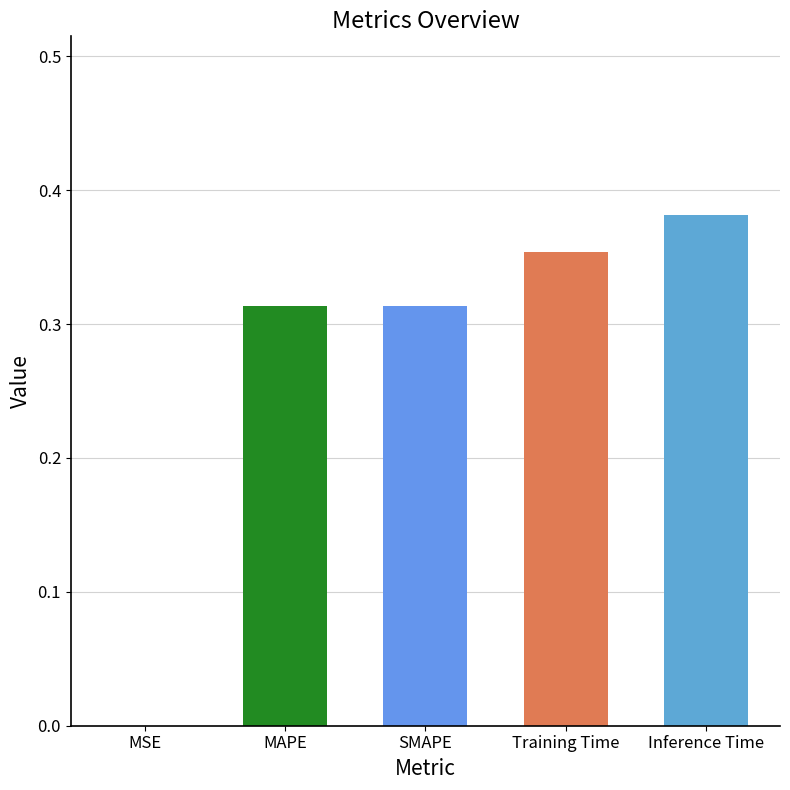

What is the sum of the values at MAPE and Inference Time?

0.7